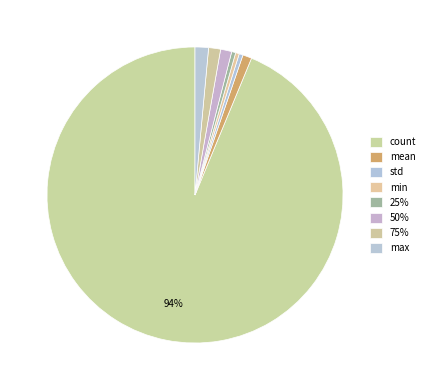

Is there any slice that represents more than half of the pie?

Yes